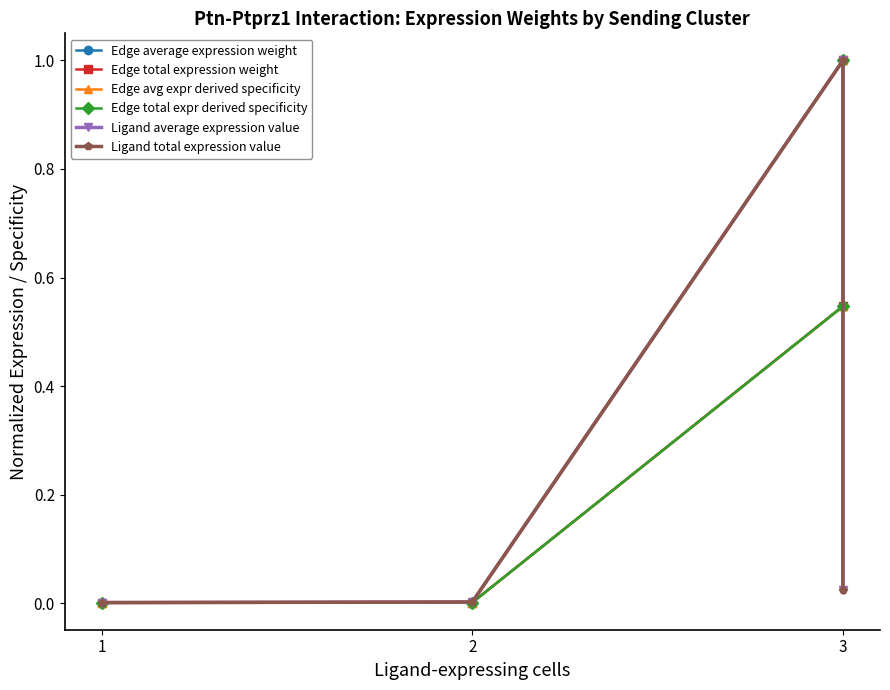

How many lines are shown in the chart?

6